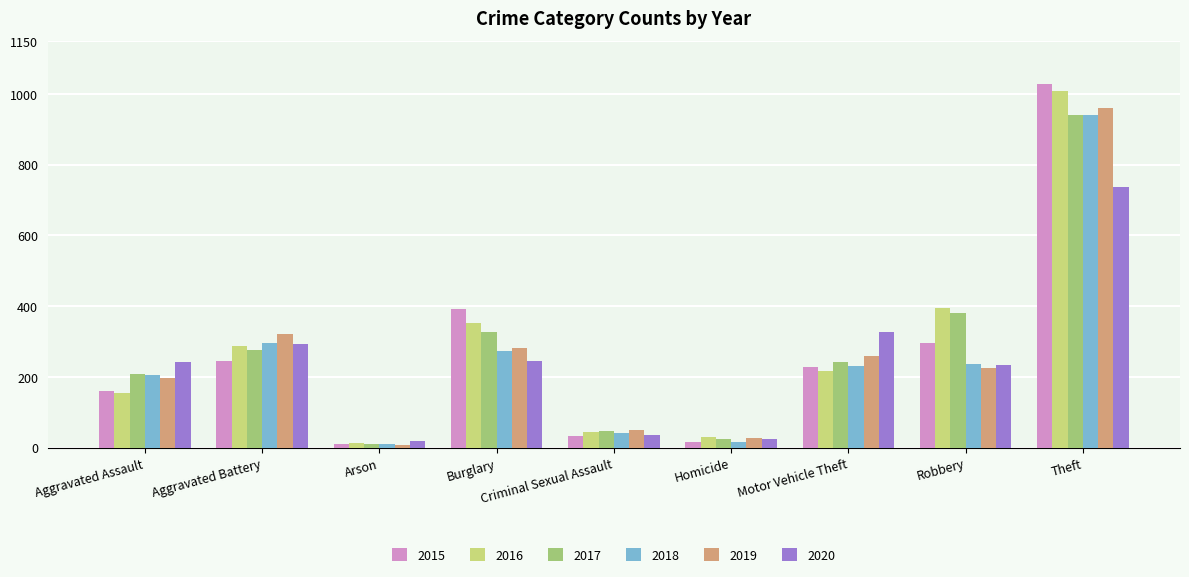

What position from the left is Aggravated Assault?

1